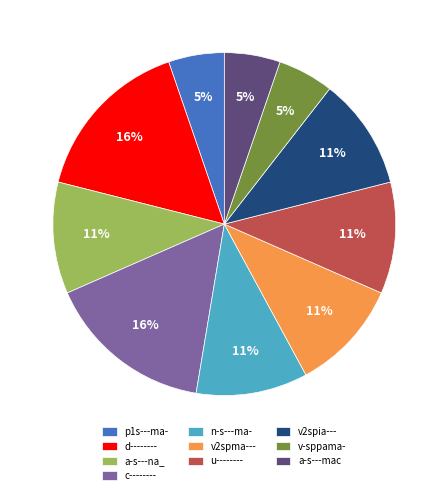

What is the ratio of the value at u-------- to the value at v2spma---?

1.0